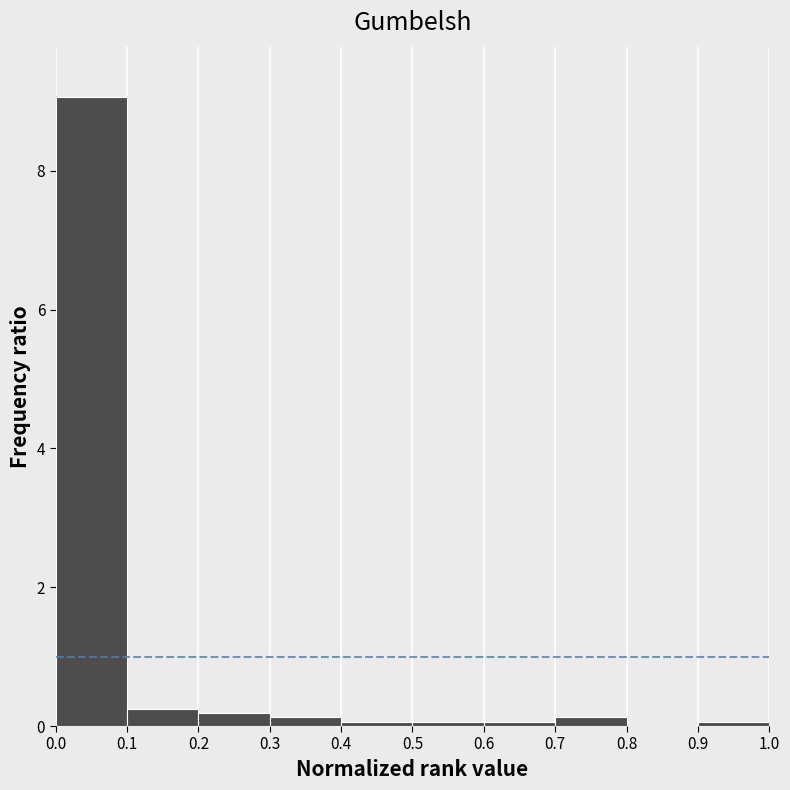

Reading left to right, transcribe this chart: for each bar, give the range it covers on the x-axis and its height. The values are not printed on the chart, so give them approximately, as read against the axis.

0.0 to 0.1: 9.0
0.1 to 0.2: 0.2
0.2 to 0.3: under 0.2
0.3 to 0.4: under 0.2
0.4 to 0.5: under 0.2
0.5 to 0.6: under 0.2
0.6 to 0.7: under 0.2
0.7 to 0.8: under 0.2
0.8 to 0.9: 0
0.9 to 1.0: under 0.2